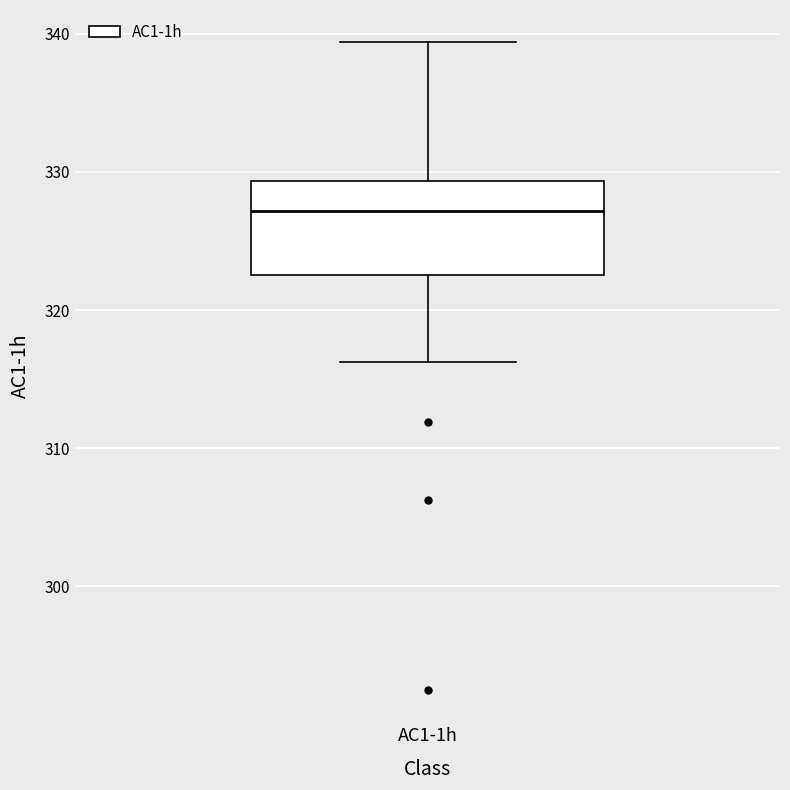

Transcribe this box plot: give where the median line is, the range the box spans, and where the two whiskers end, as read against the y-axis. The values are not printed on the chart, so give them approximately, as read against the axis.

median 327, box 323 to 329, whiskers 316 to 339